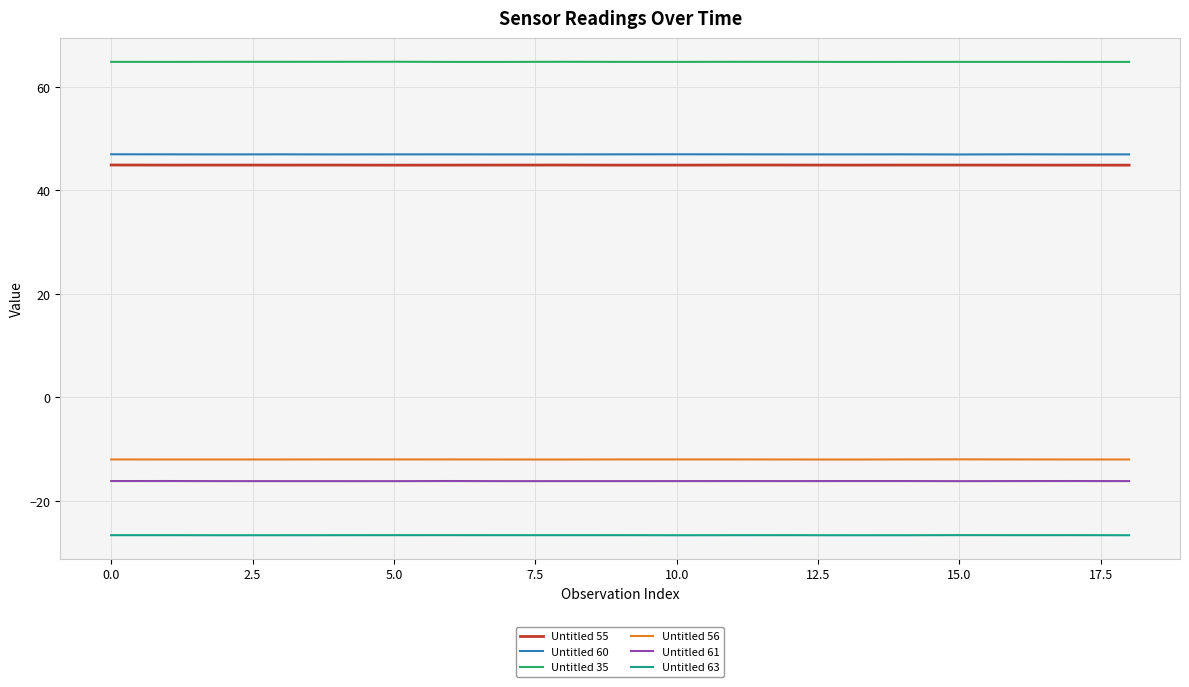

What is the smallest value displayed?

-26.7